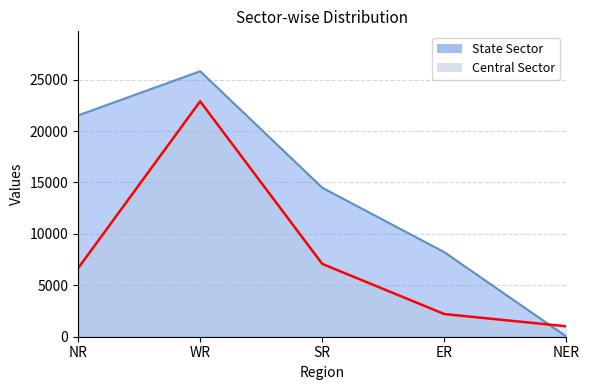

Reading left to right, transcribe all the data shown in this chart.

Central Sector: 6648	22895	7082	2205	1012
State Sector: 21528	25826	14495	8220	11